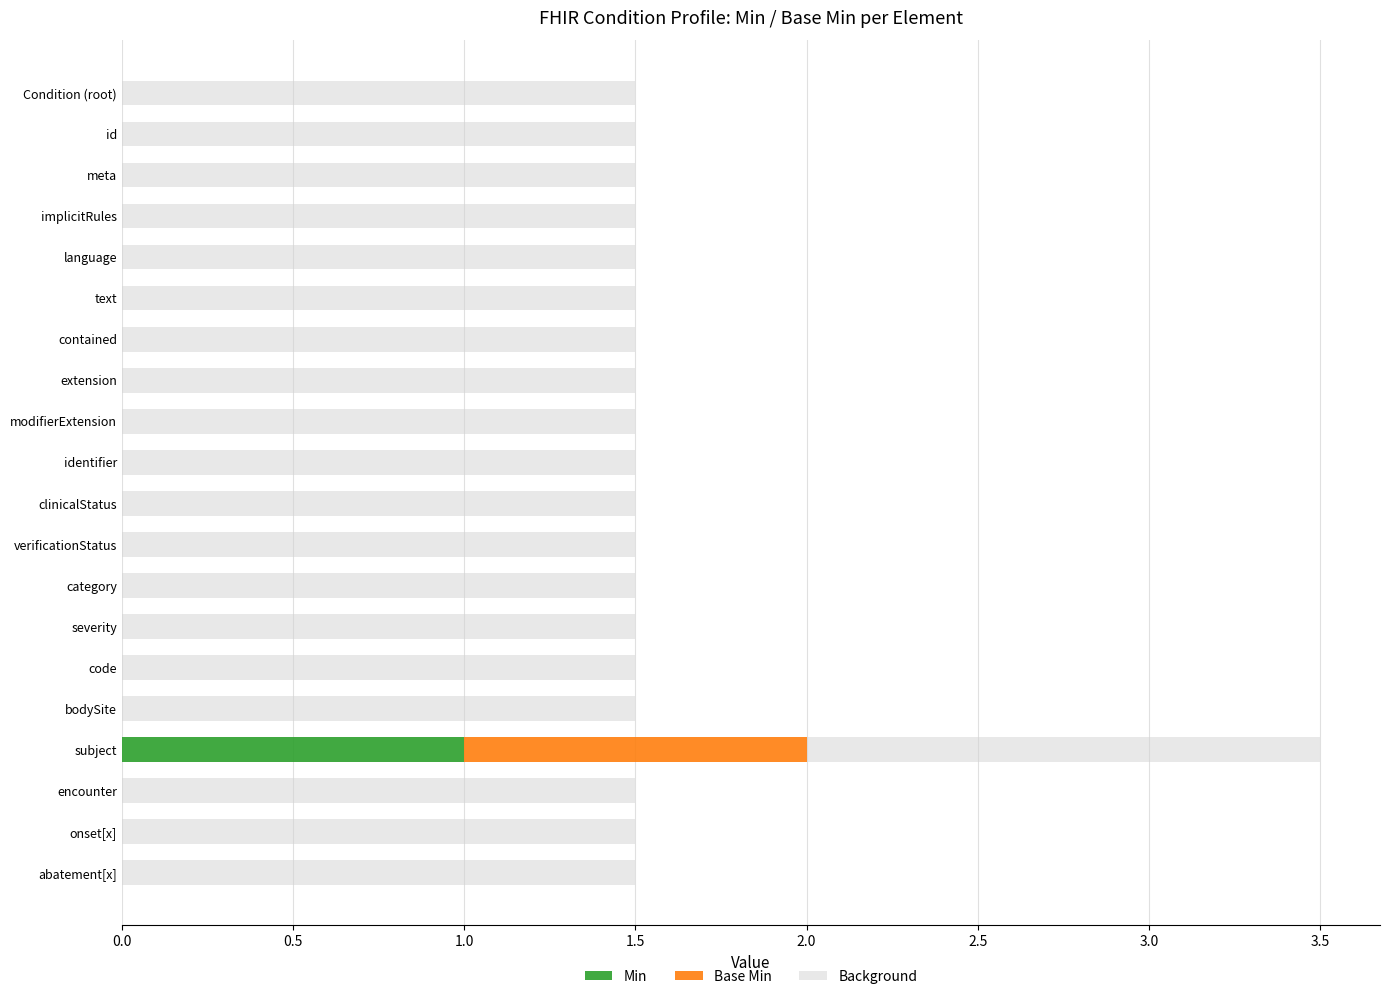

How many series are shown in this chart?

3